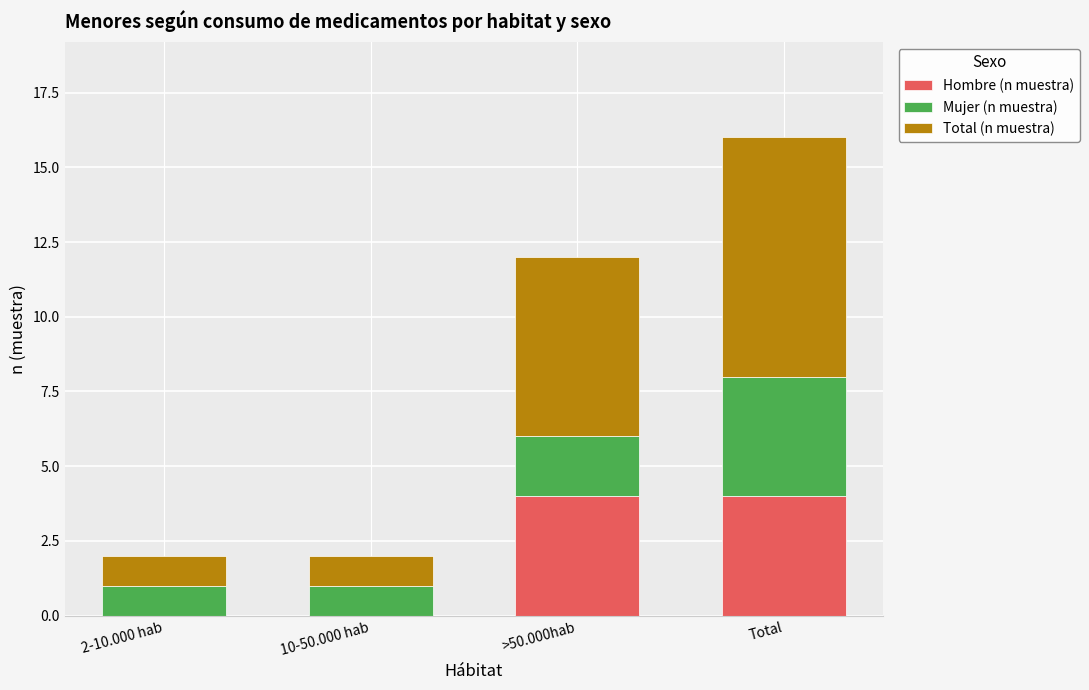

The value of Hombre (n muestra) at 10-50.000 hab is 2. True or false?

False